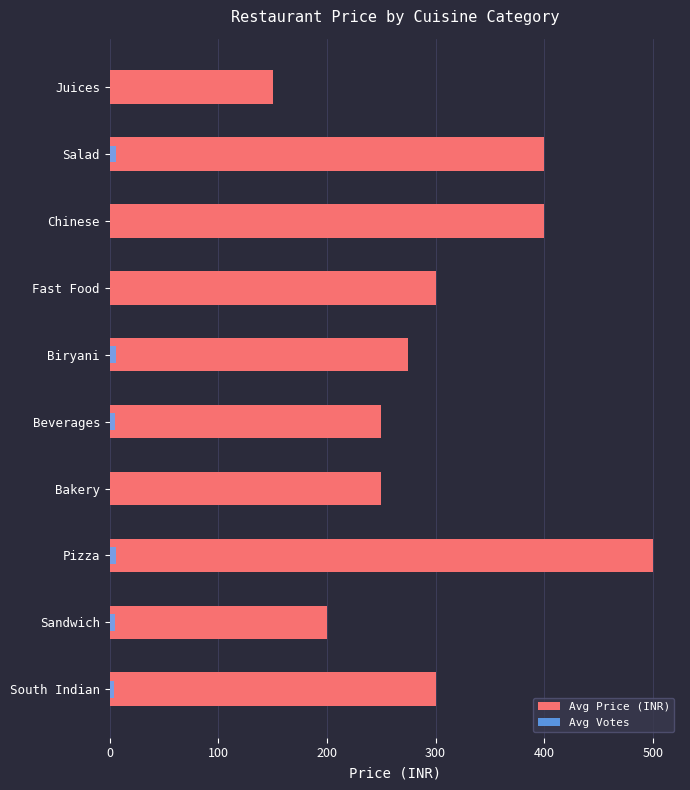

True or false: Avg Votes has a value of 6 at Salad.

True